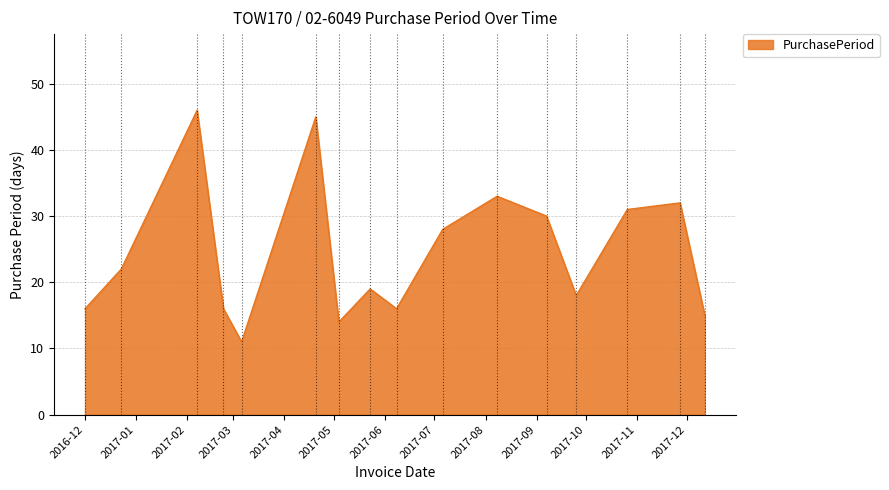

What is the greatest value displayed?

46